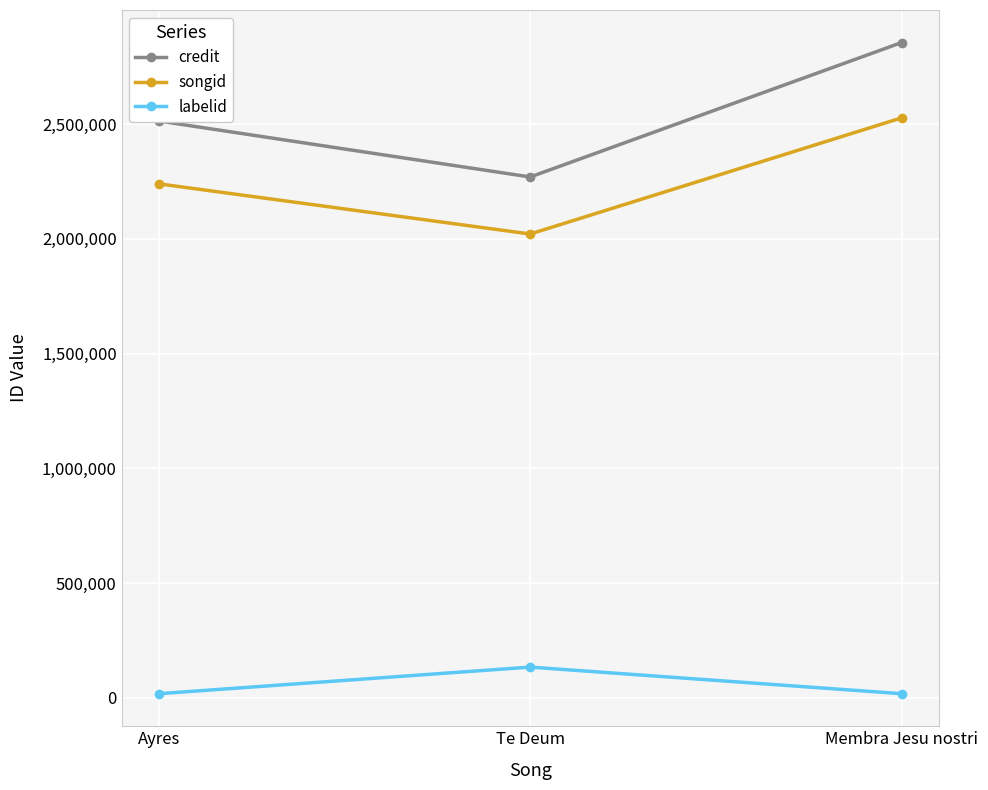

Rank the categories by songid value from highest to lowest.

Membra Jesu nostri, Ayres, Te Deum